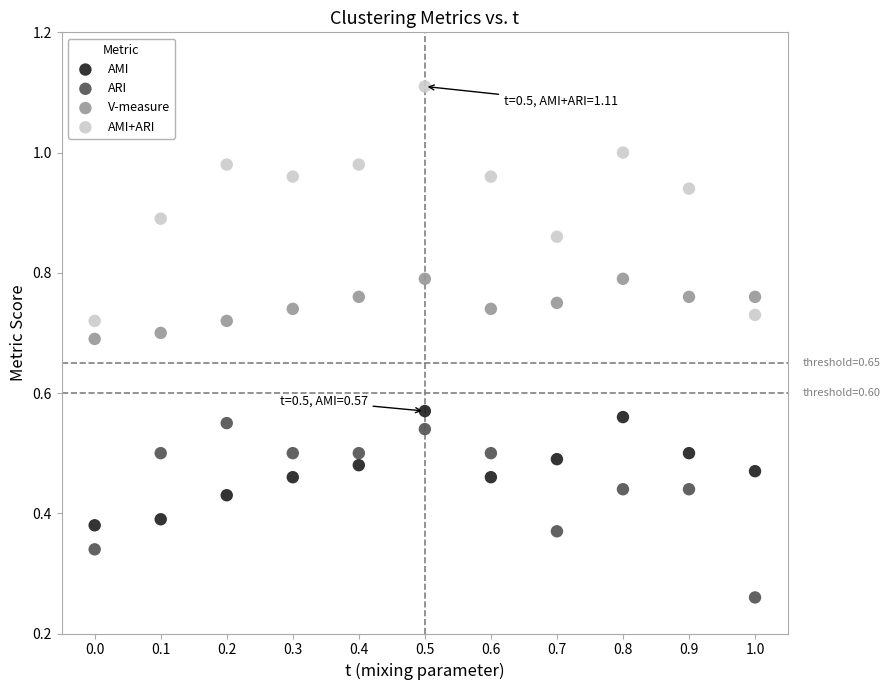

Which series reaches the minimum Y coordinate?

ARI